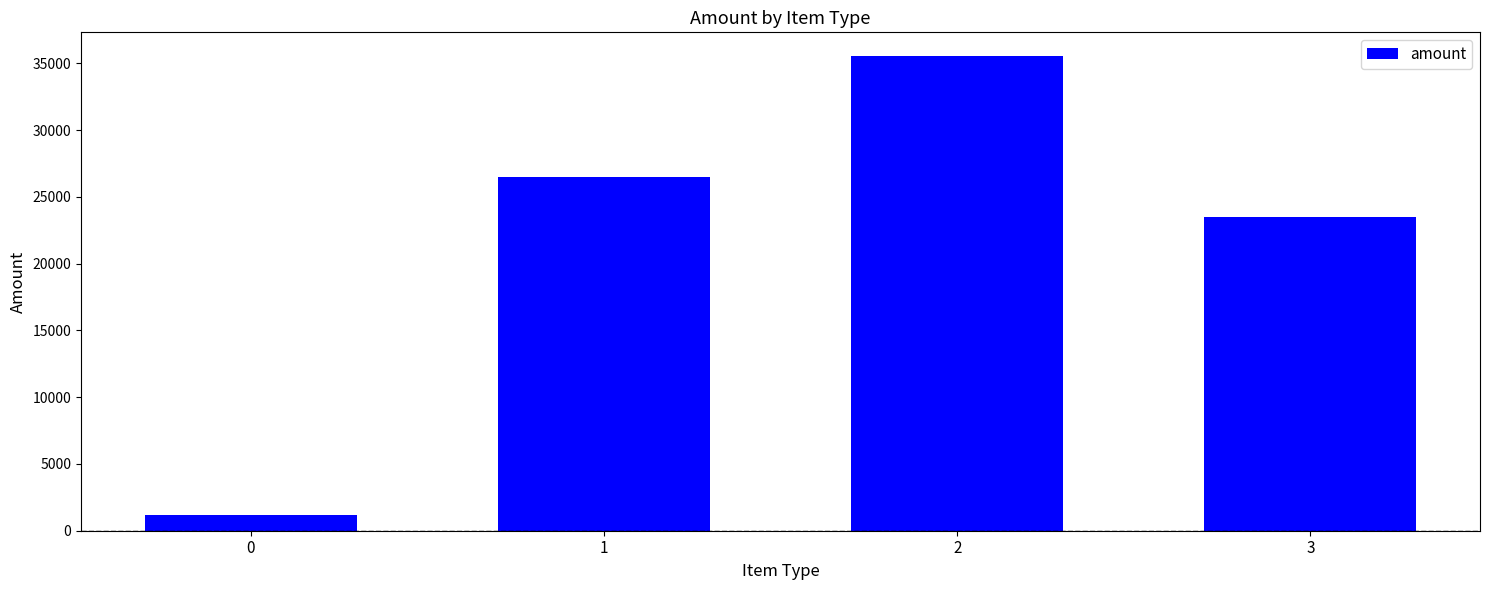

Where is the data nearest to the value 18372?

3